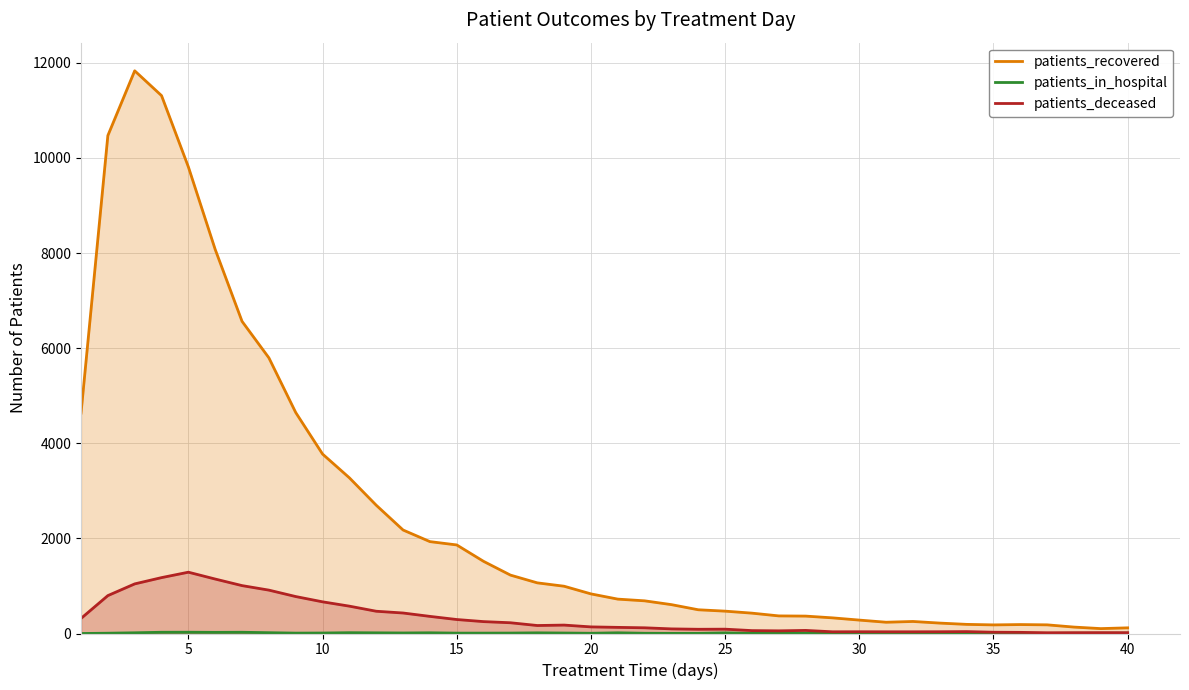

True or false: patients_recovered and patients_in_hospital intersect in this chart.

False